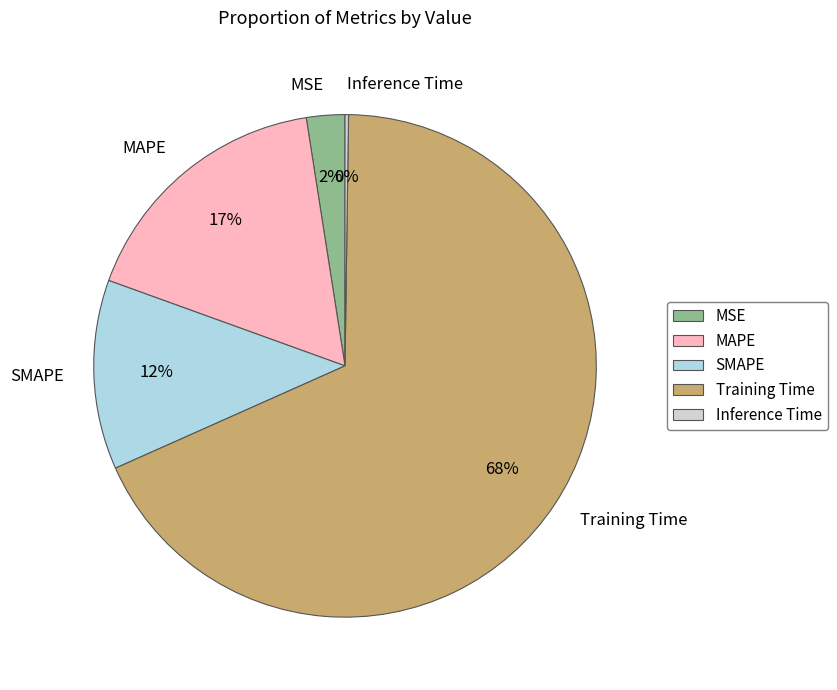

Do SMAPE and Training Time together represent more than half of the pie?

Yes